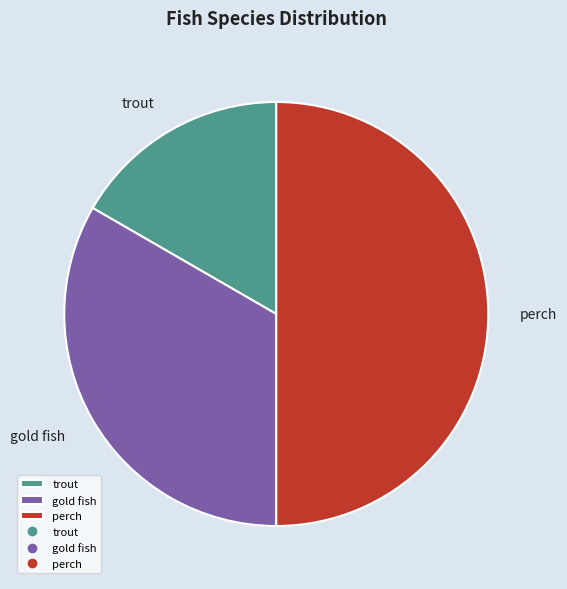

What is the ratio of the value at gold fish to the value at perch?

0.7